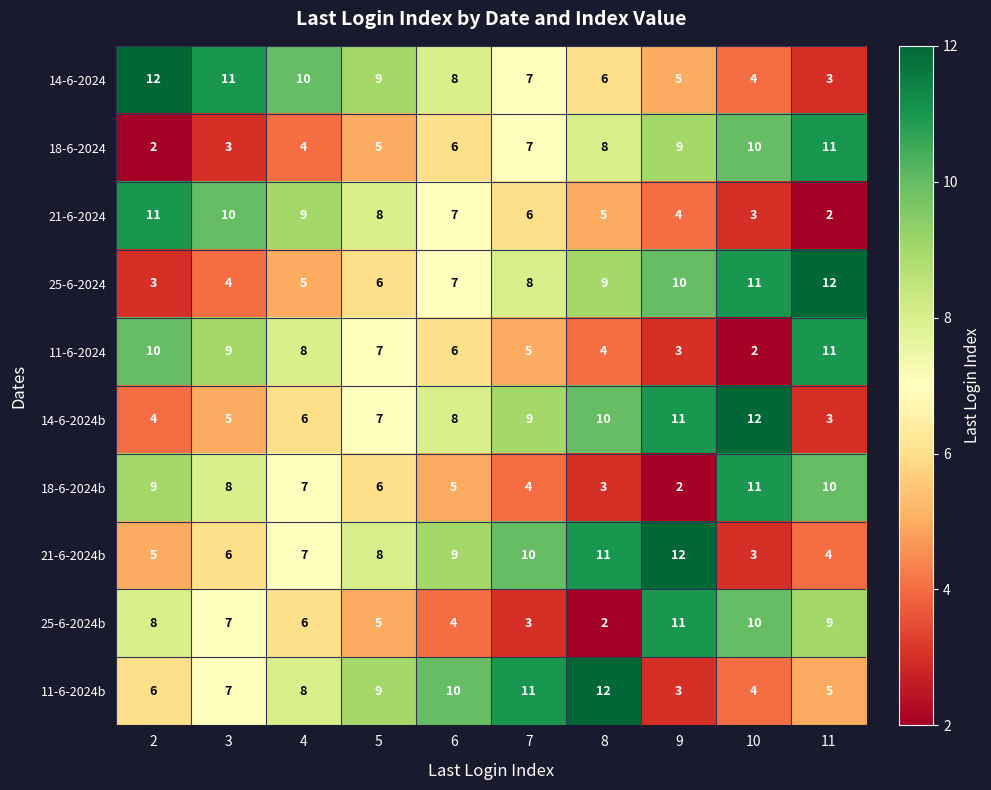

What is the spread (max minus min) of values at 7?

8